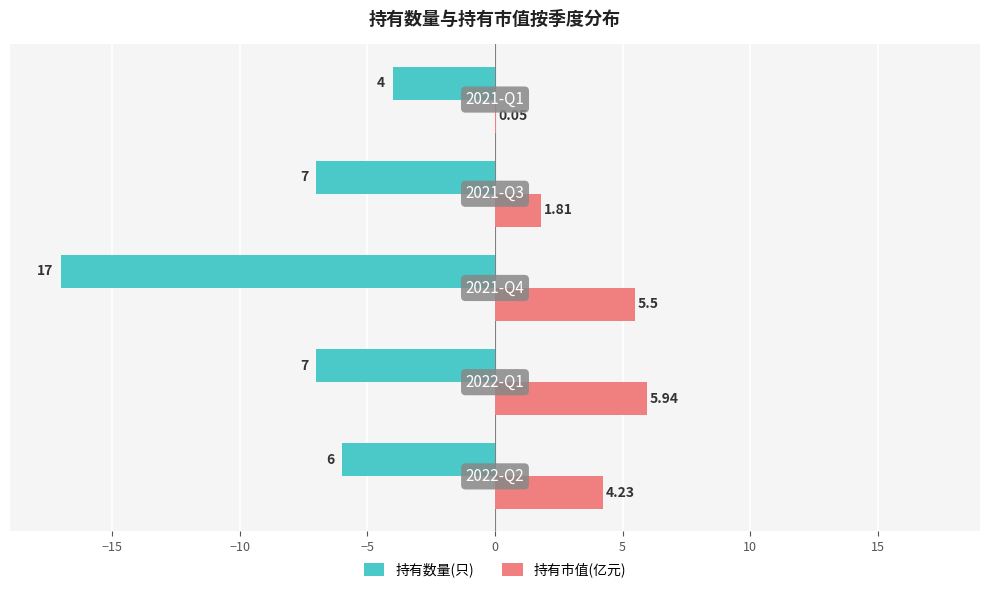

What is the sum of all 持有数量(只) values?

-41.0